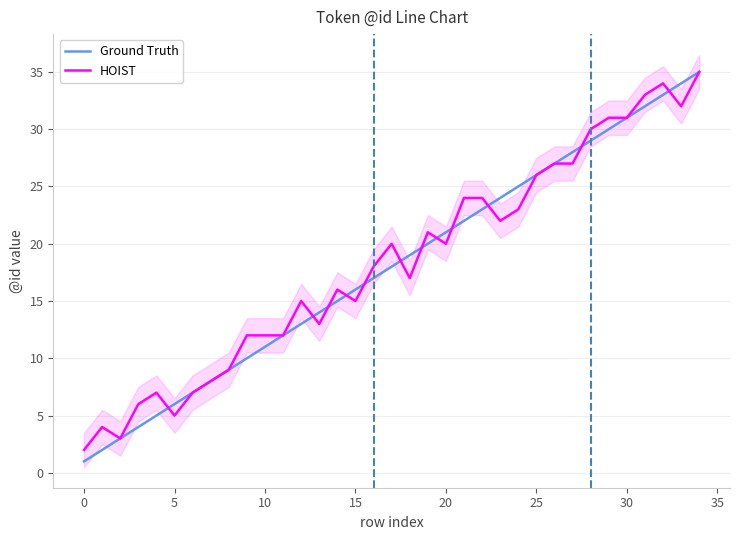

The Ground Truth series shows 37 at 22. True or false?

False